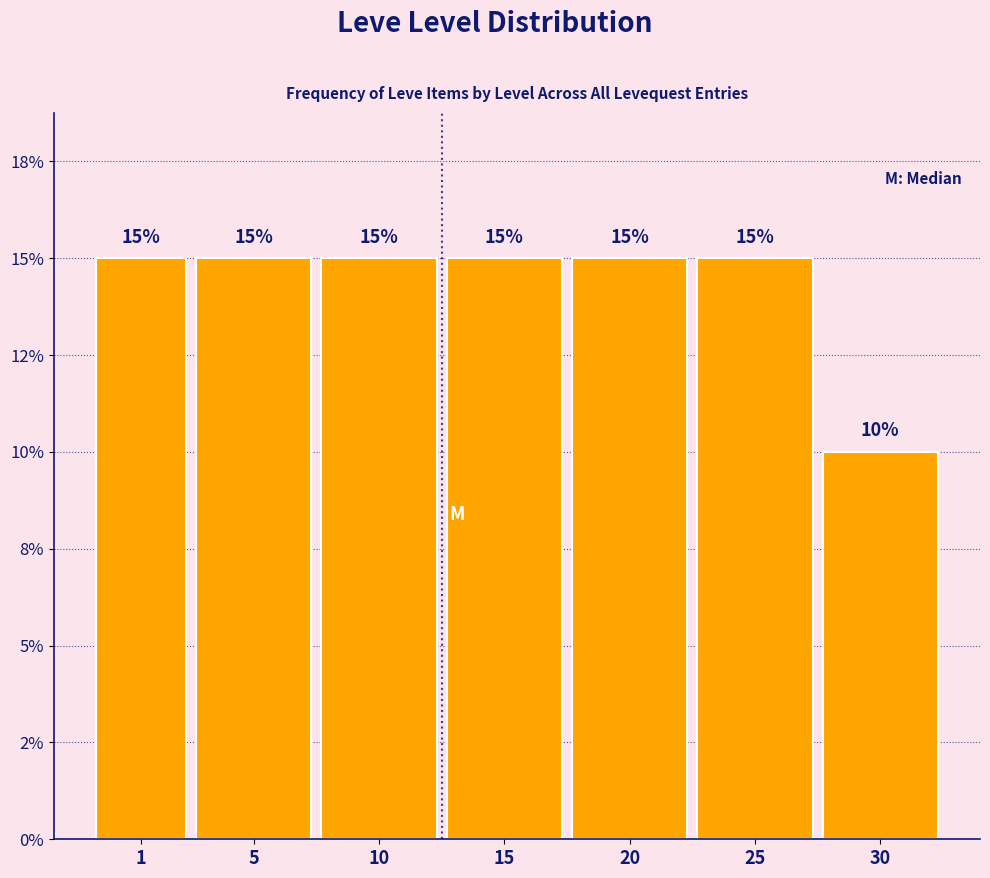

Does the chart contain any negative values?

No